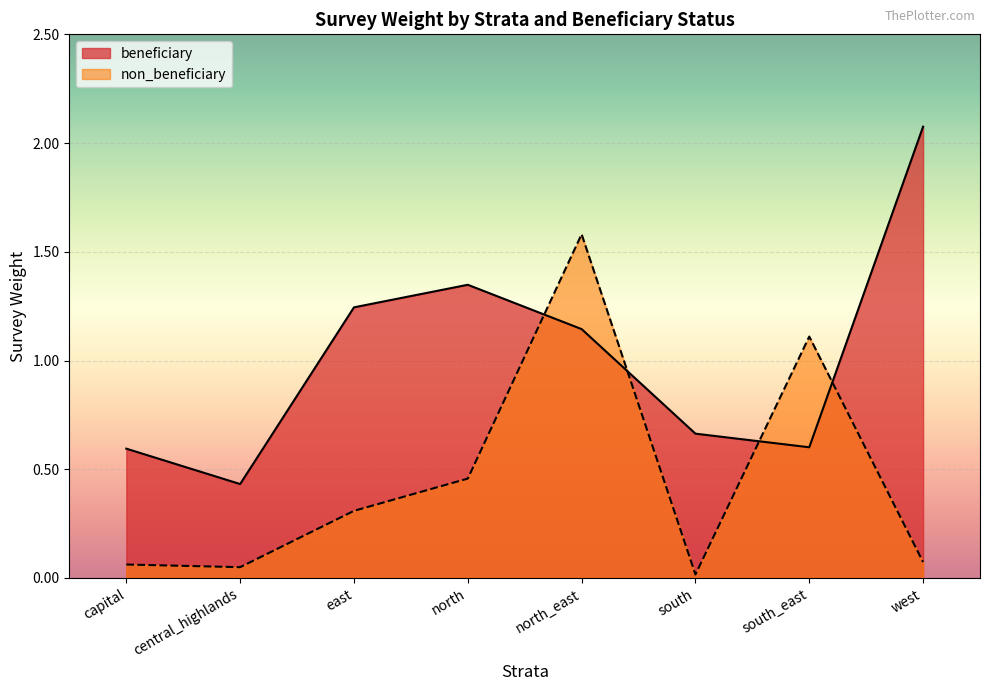

What is the greatest value displayed?

2.1